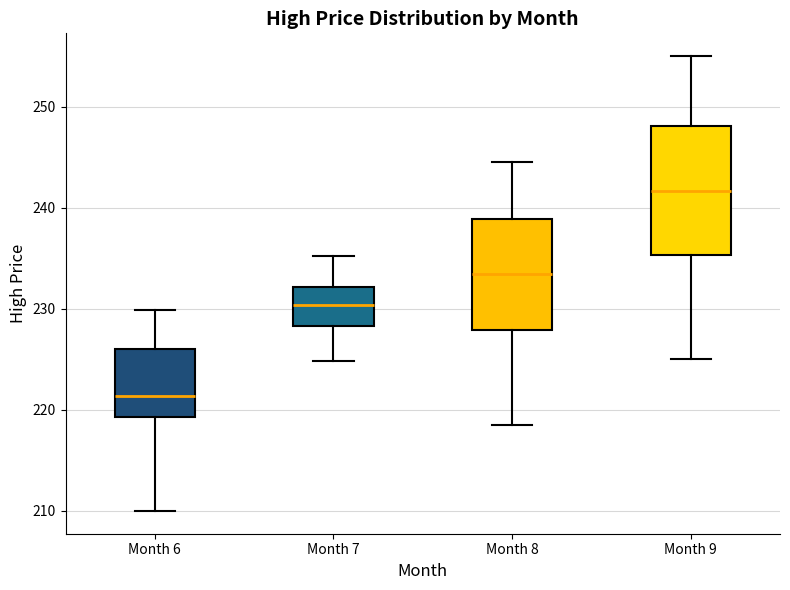

Which box is the tallest, from its lower edge to its upper edge?

Month 9